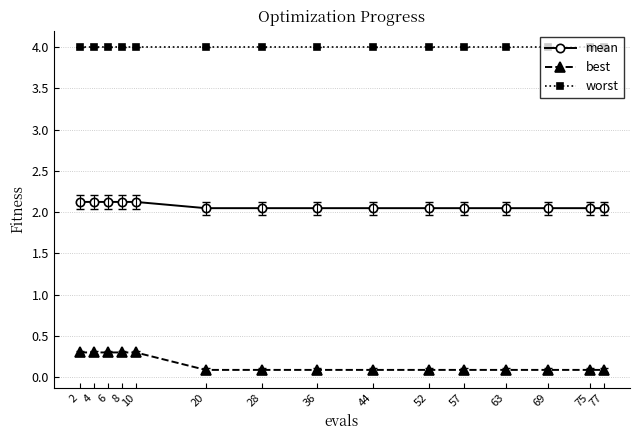

Which series has the largest range (max minus min)?

best